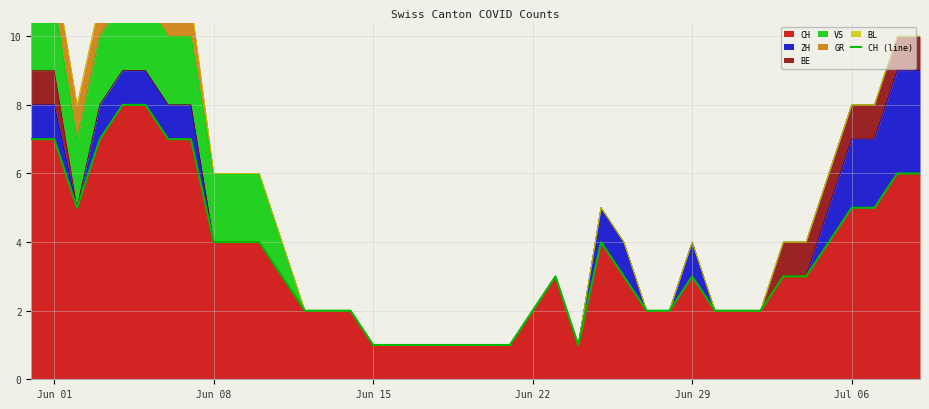

What is the difference between the second highest and minimum values?

7